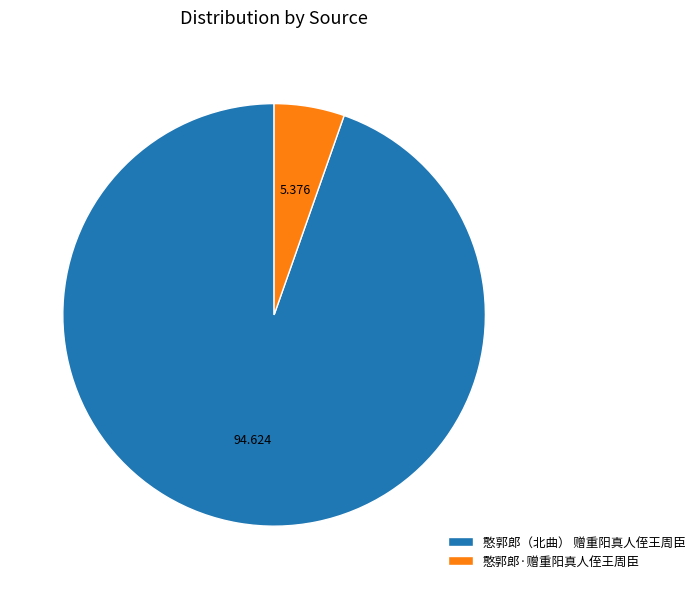

What is the largest slice in the pie chart?

憨郭郎（北曲） 赠重阳真人侄王周臣